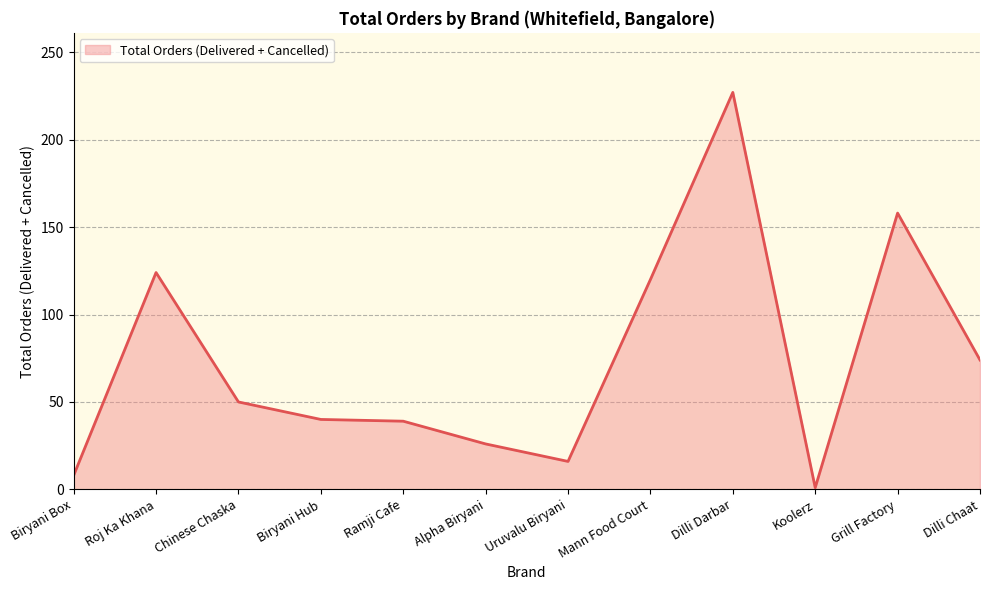

What is the difference between the maximum and minimum values?

226